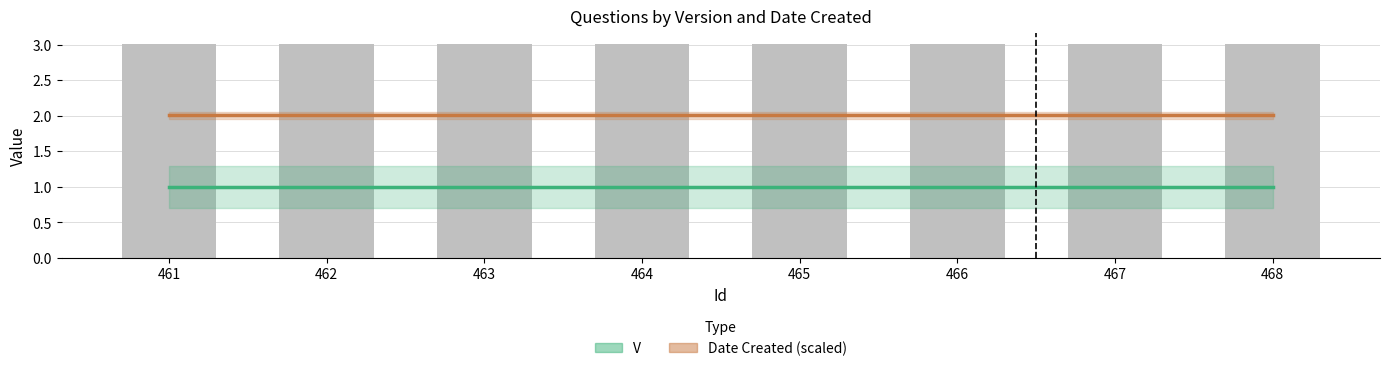

Between 461 and 462, which series saw the biggest shift?

V